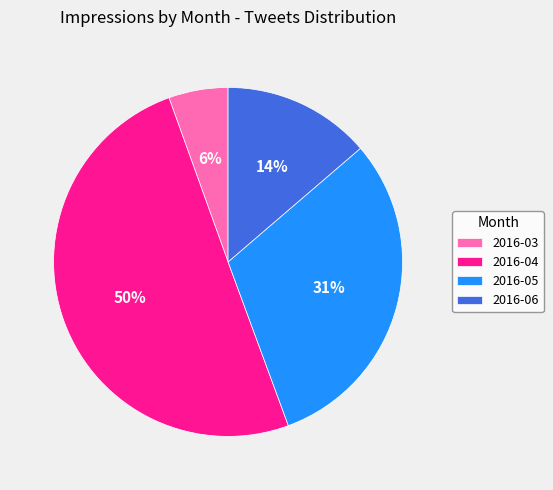

How many segments does this pie chart have?

4